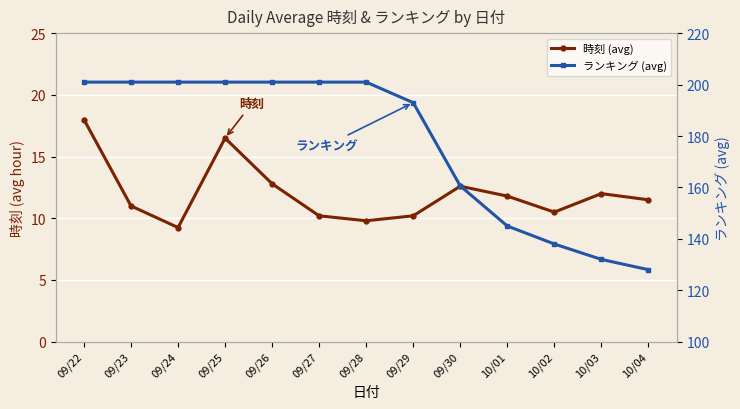

Rank the categories by ランキング (avg) value from lowest to highest.

10/04, 10/03, 10/02, 10/01, 09/30, 09/29, 09/22, 09/23, 09/24, 09/25, 09/26, 09/27, 09/28